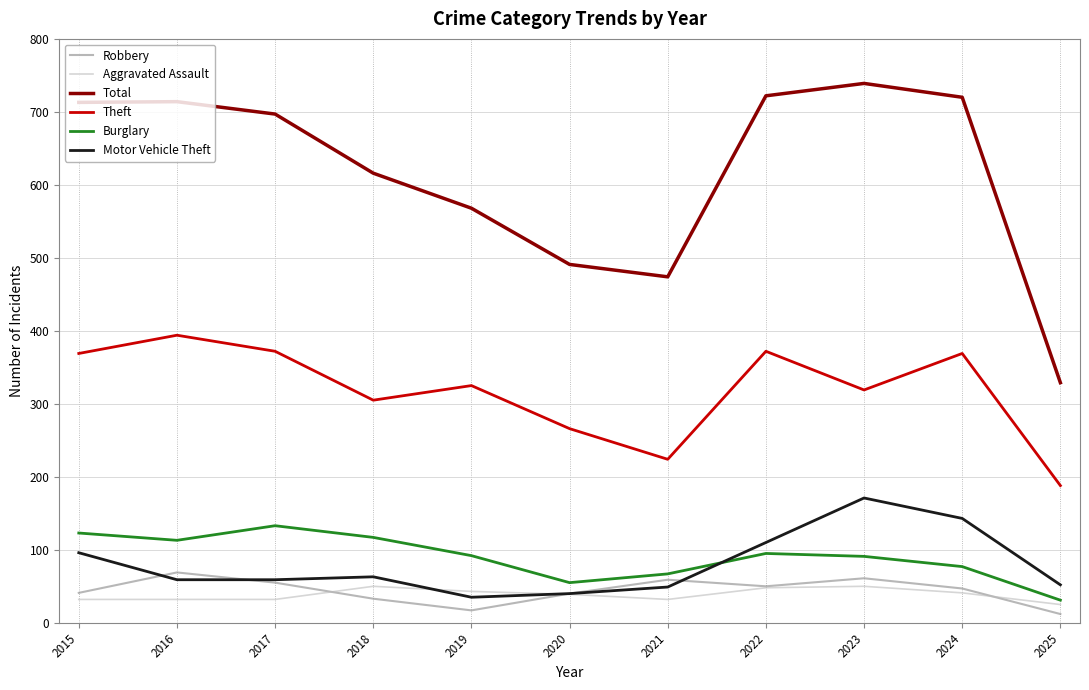

Where does the Robbery series first go above 47?

2016